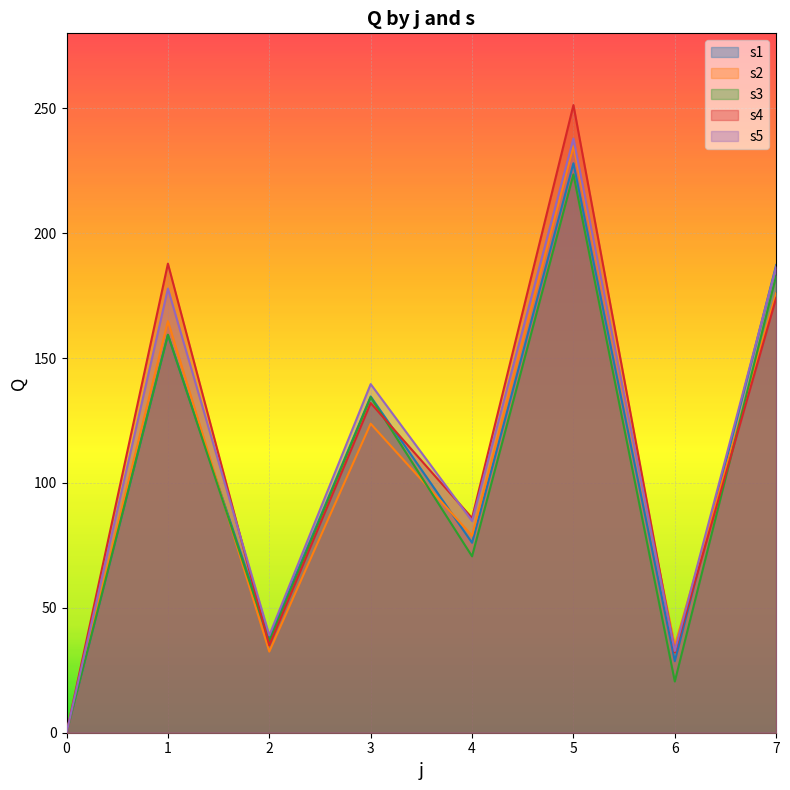

How many data points in s2 are less than 123?

4